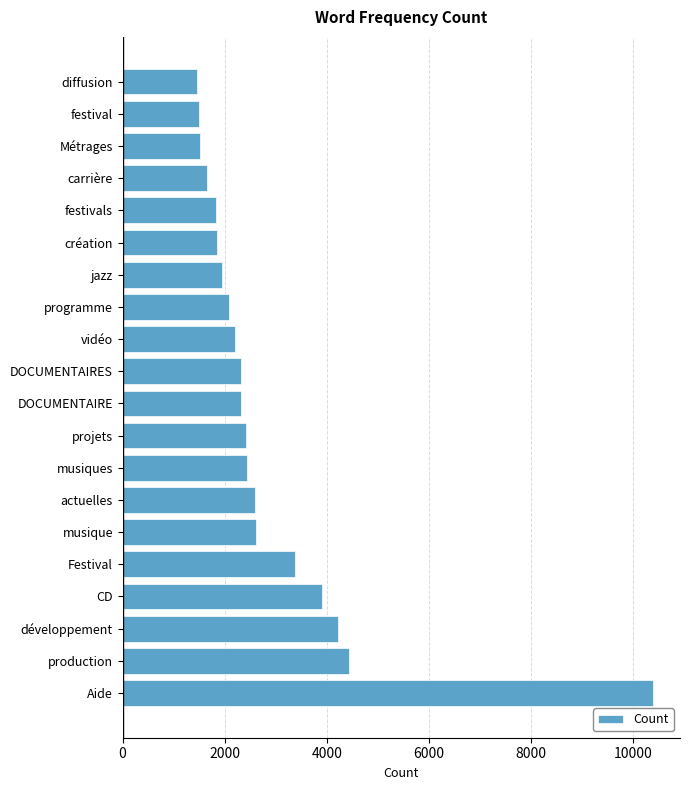

How many bars are there in total?

20